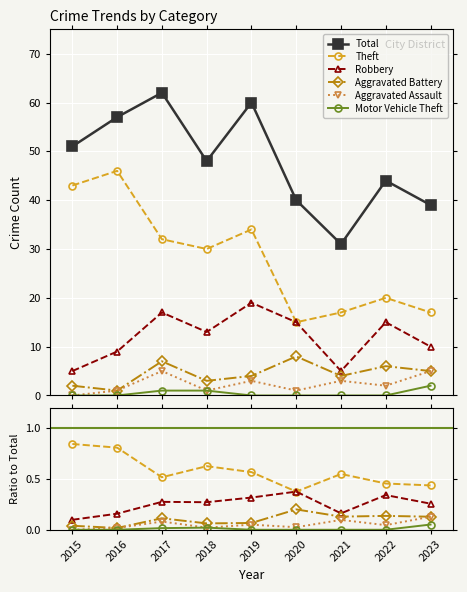

The value of Robbery at 2023 is 0.3. True or false?

True